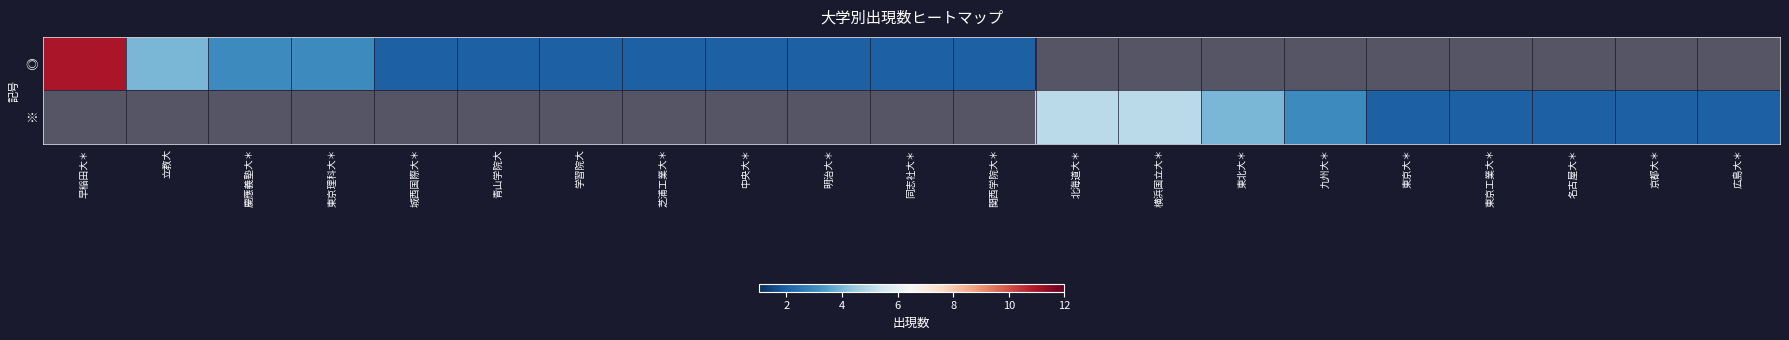

Where is ◎ nearest to the value 6?

立教大